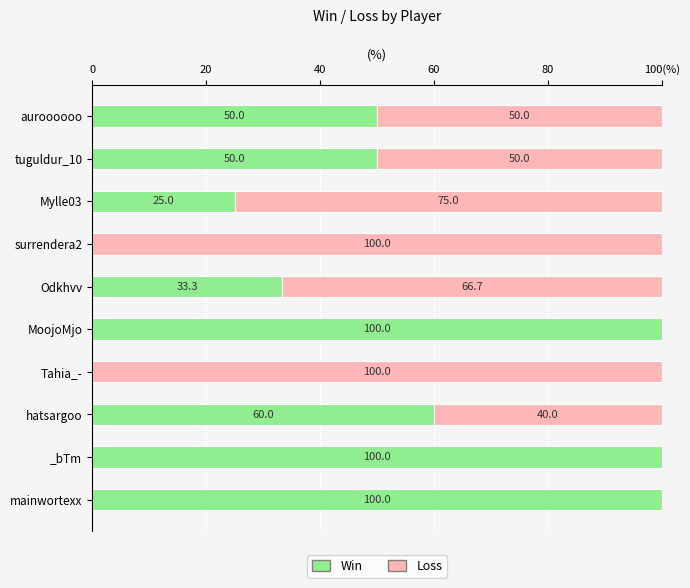

What are all the series names shown in the legend?

Win, Loss